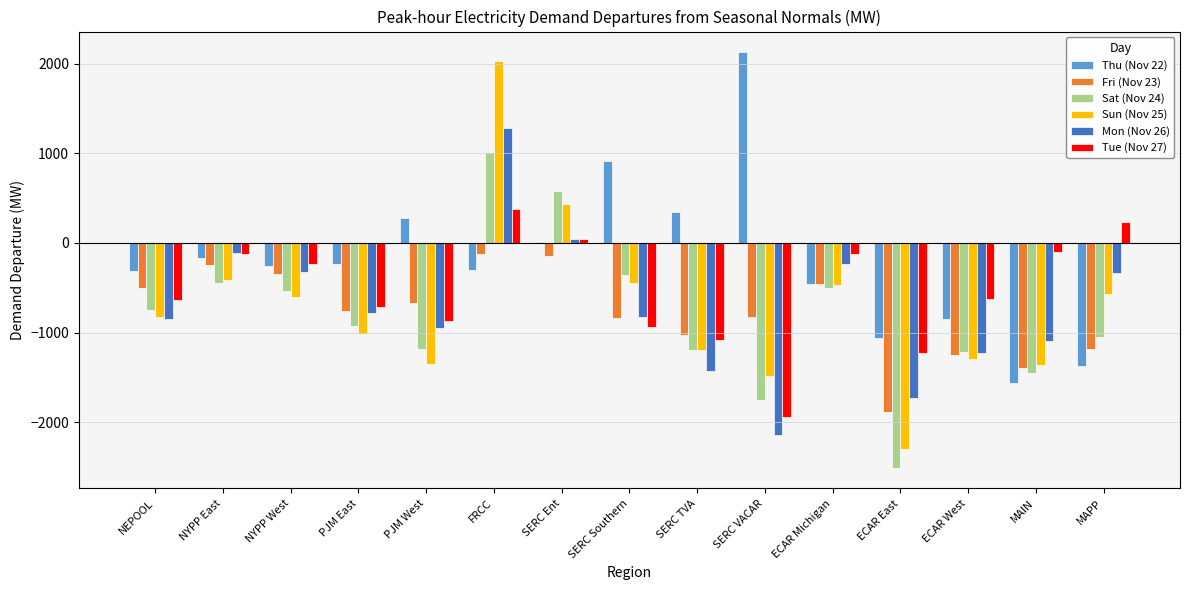

What is the sum of the Fri (Nov 23) values at MAIN and SERC Ent?

-1544.7